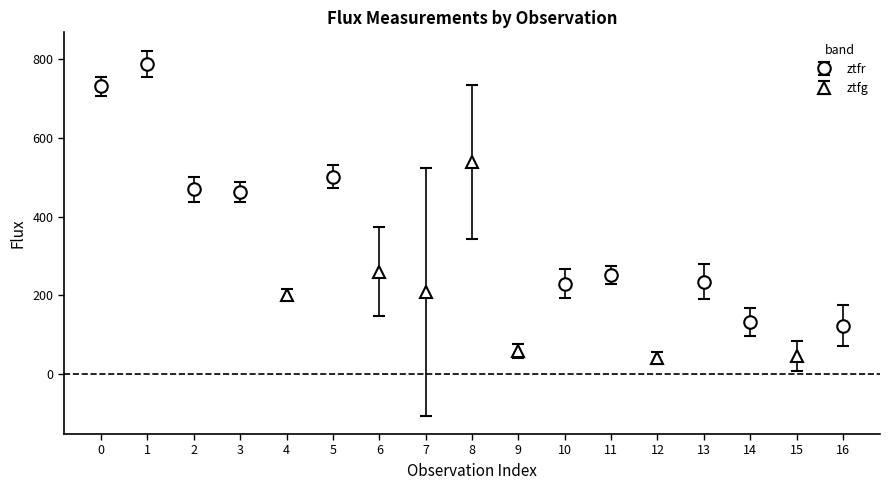

Reading right to left, what are all the values shown in this chart?

flux: 16=123.7	15=46.0	14=133.0	13=234.6	12=42.3	11=252.0	10=230.1	9=59.3	8=538.8	7=209.0	6=259.8	5=501.1	4=201.0	3=463.2	2=468.5	1=787.2	0=729.8
fluxerr: 16=51.4	15=38.3	14=36.3	13=44.9	12=15.4	11=23.6	10=37.7	9=17.3	8=195.5	7=313.9	6=112.6	5=30.0	4=16.3	3=25.4	2=31.8	1=33.3	0=24.8